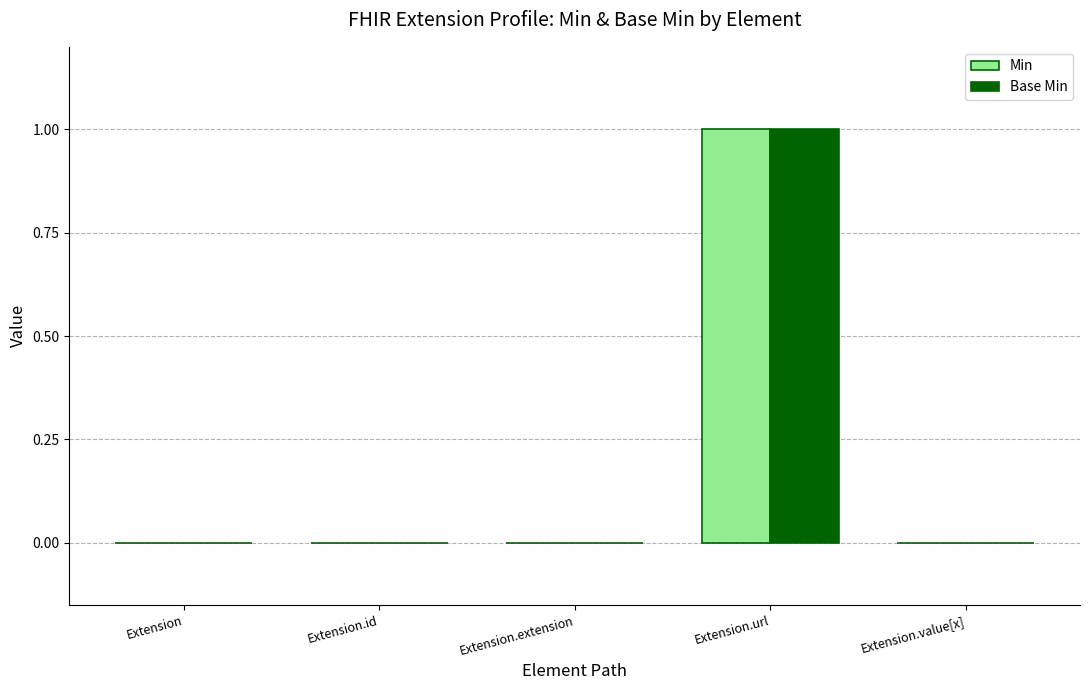

The value of Base Min at Extension.id is 0. True or false?

True